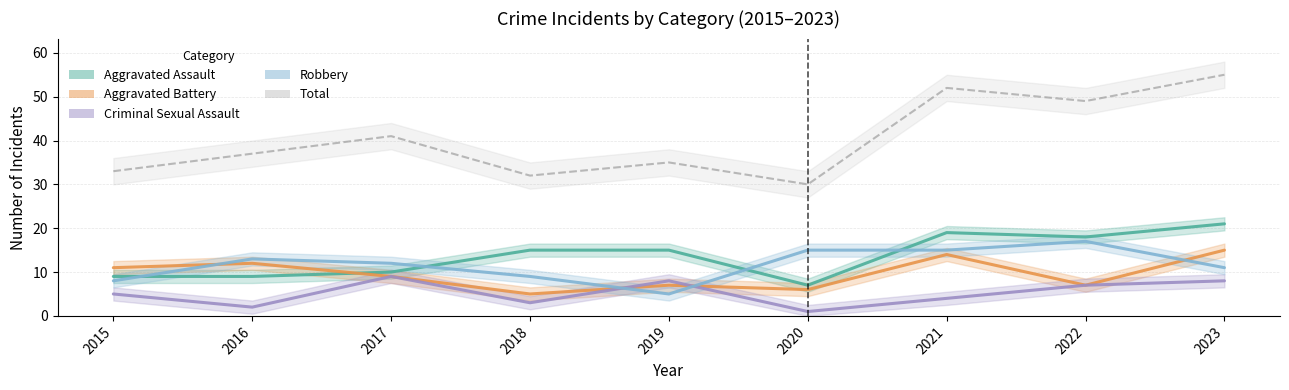

What is the value of the Aggravated Assault point at the 7th from the left?

19